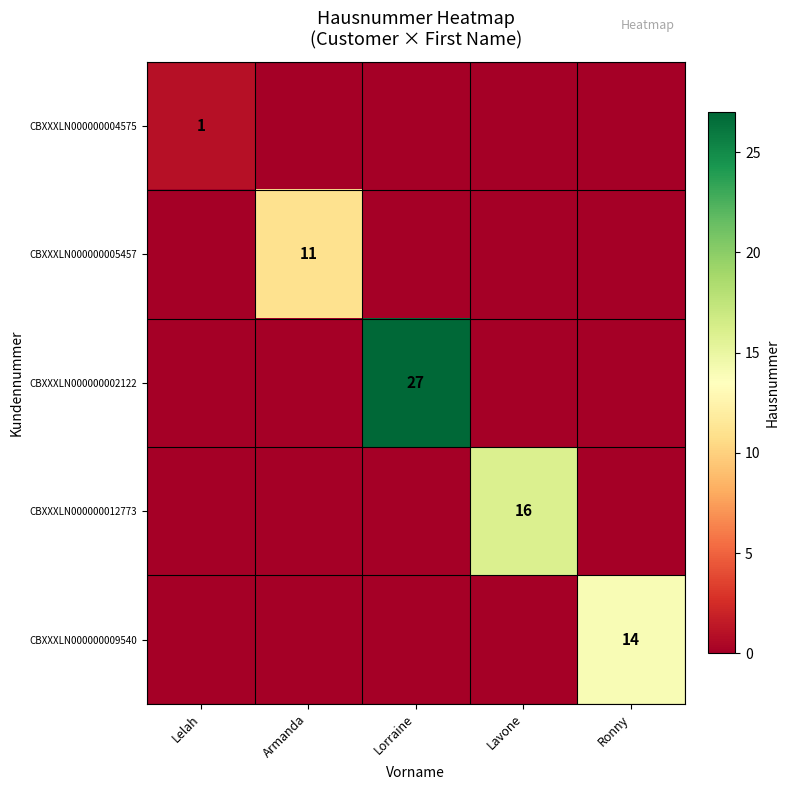

Is the value of CBXXXLN000000005457 at Armanda greater than the value of CBXXXLN000000002122 at Lorraine?

No